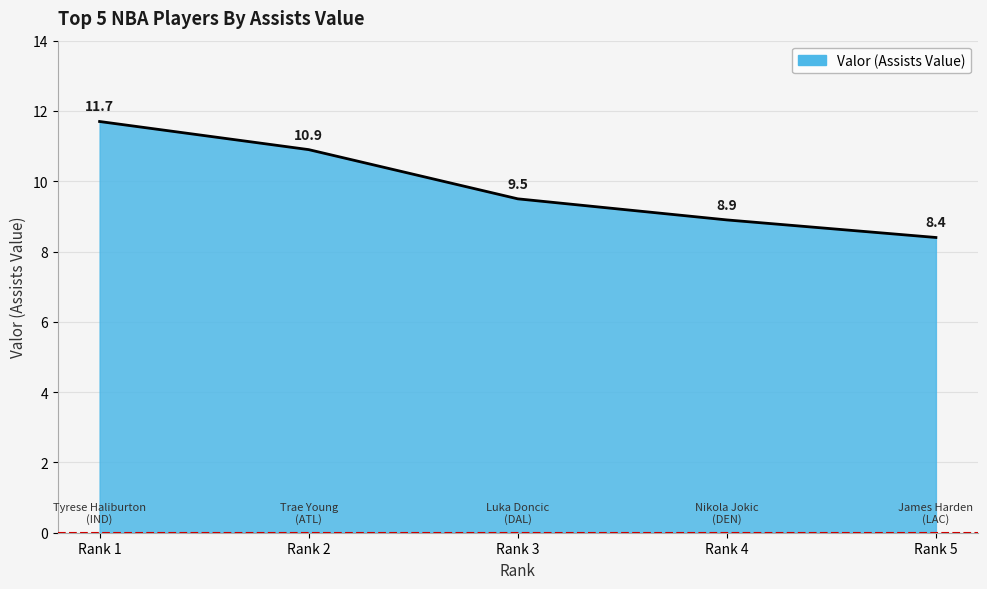

What is the value of the 2nd point from the left?

10.9